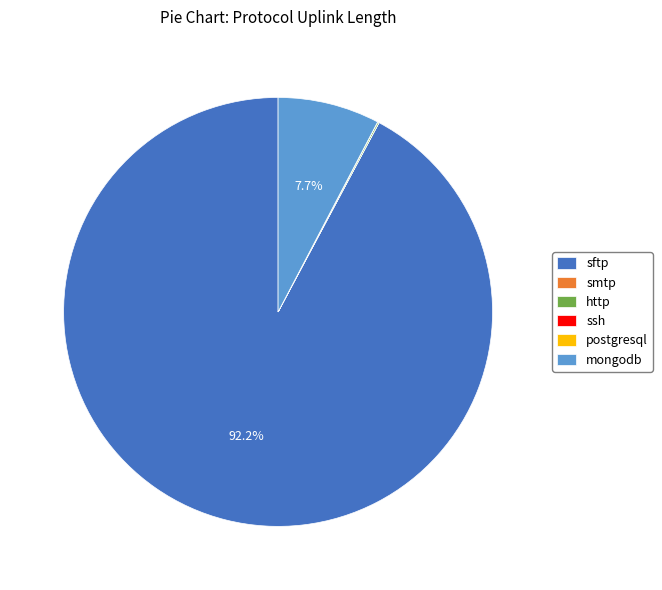

What percentage is NOT represented by sftp?

7.8%